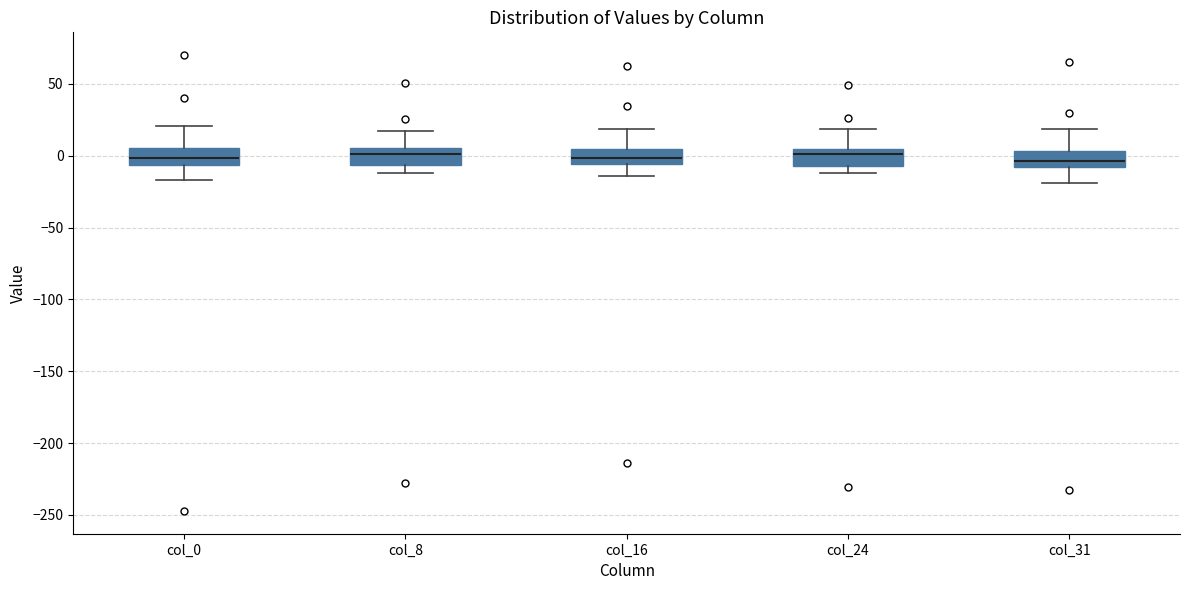

Reading left to right, read every box against the y-axis: the position of its median line, the range the box covers, and the ends of its whiskers. The values are not printed on the chart, so give them approximately, as read against the axis.

col_0: median 0, box -5 to 5, whiskers -15 to 20
col_8: median 0, box -5 to 5, whiskers -10 to 15
col_16: median 0, box -5 to 5, whiskers -15 to 20
col_24: median 0, box -5 to 5, whiskers -10 to 20
col_31: median -5, box -10 to 5, whiskers -20 to 20